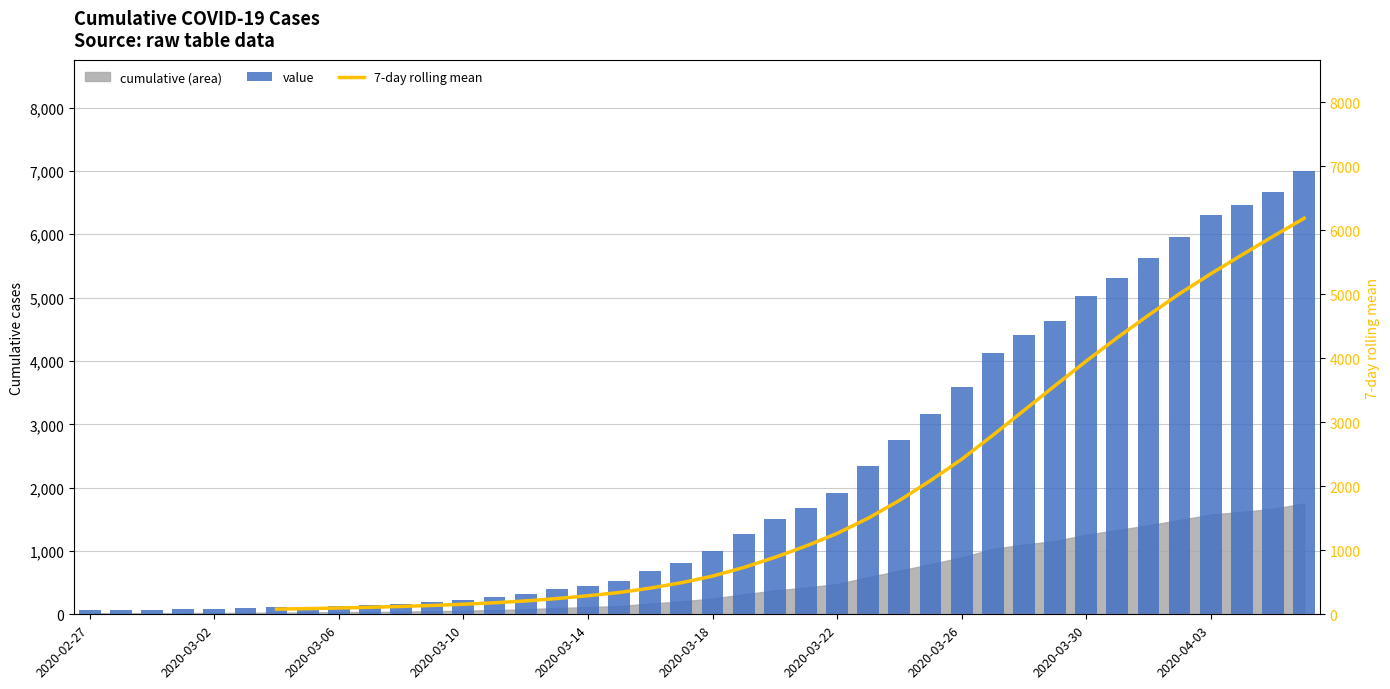

Read the 7-day rolling mean value at 2020-03-26.

2422.7